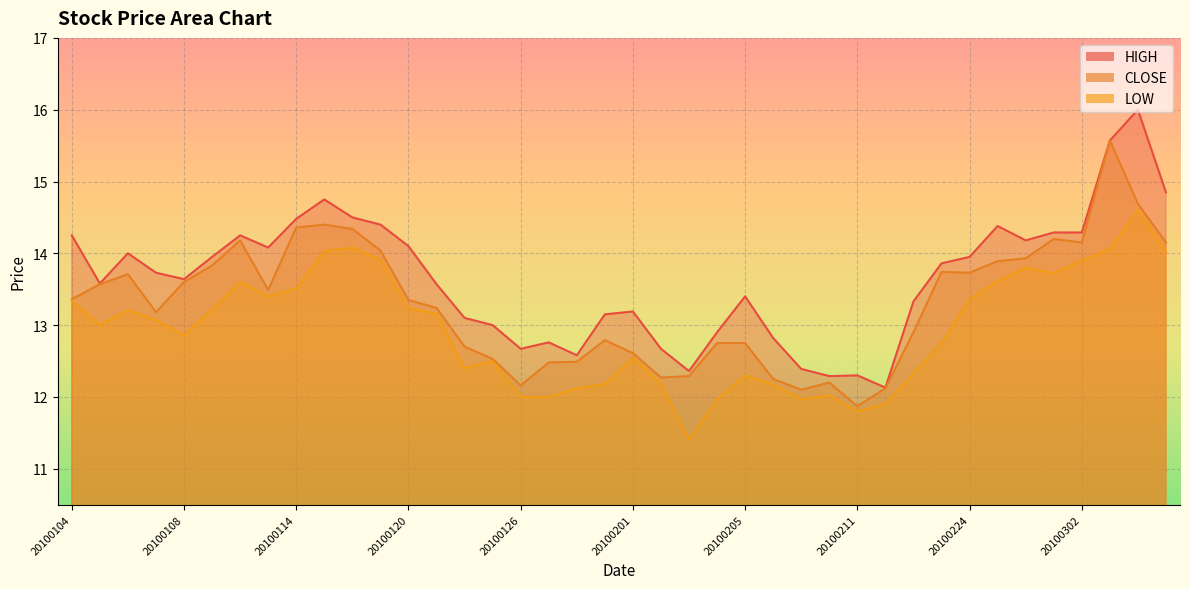

How many interior local valleys does the LOW series have?

8